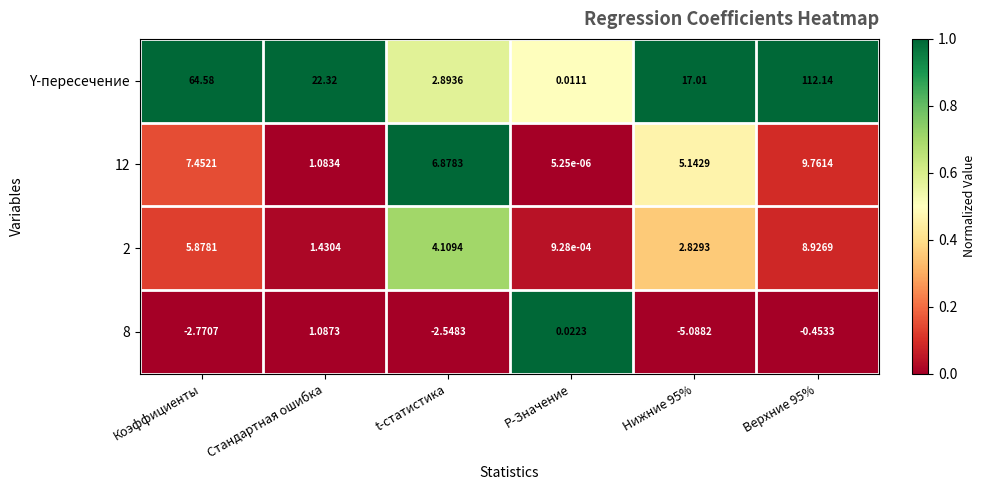

At which label does 8 reach its peak?

Стандартная ошибка